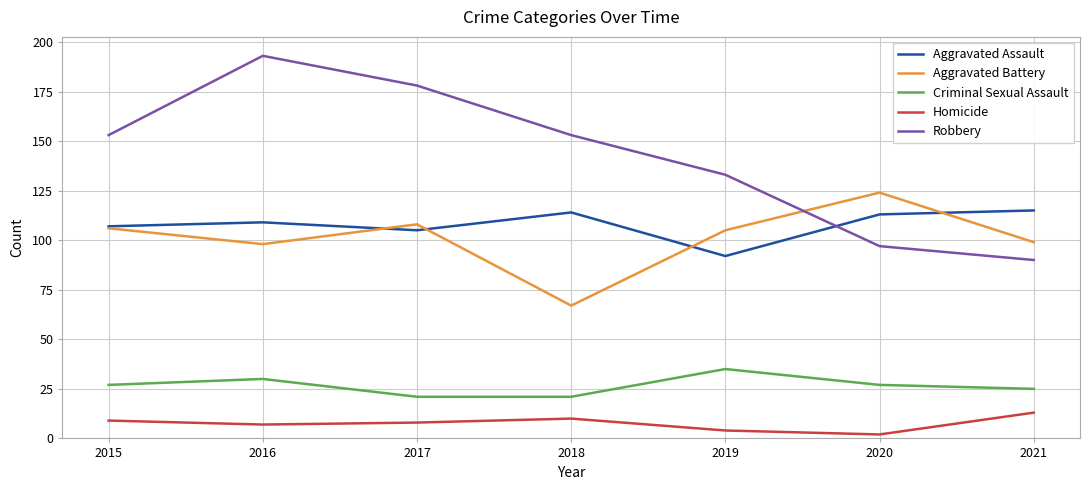

At which category is the sum across all series the highest?

2016